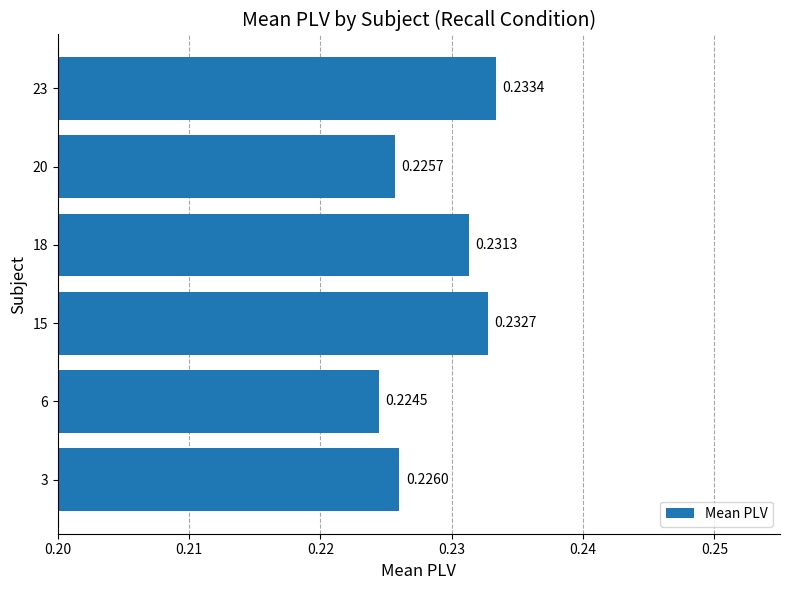

What is the sum of the values at 20 and 3?

0.5